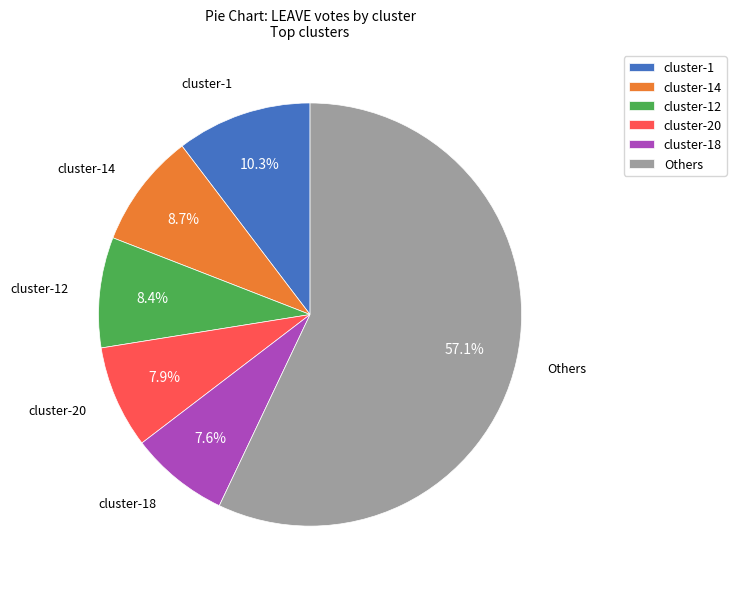

How many slices are in this pie chart?

6